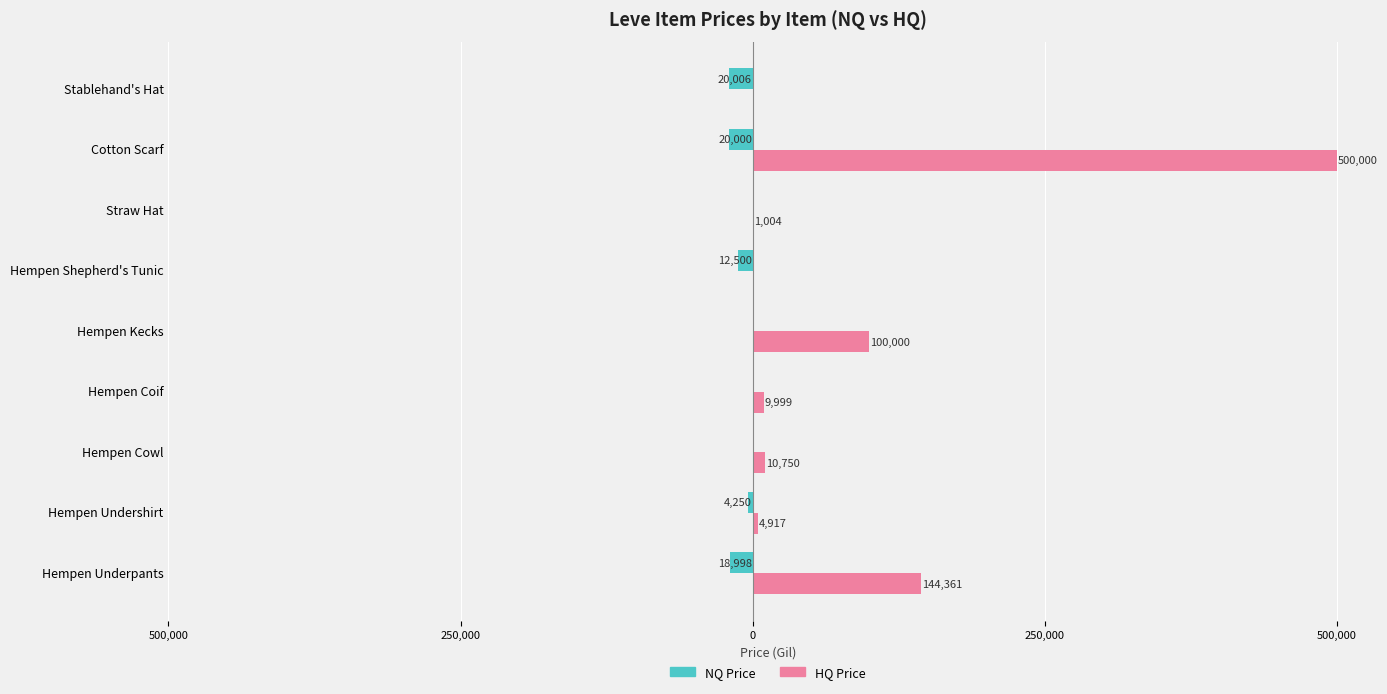

What are all the series names shown in the legend?

NQ Price, HQ Price